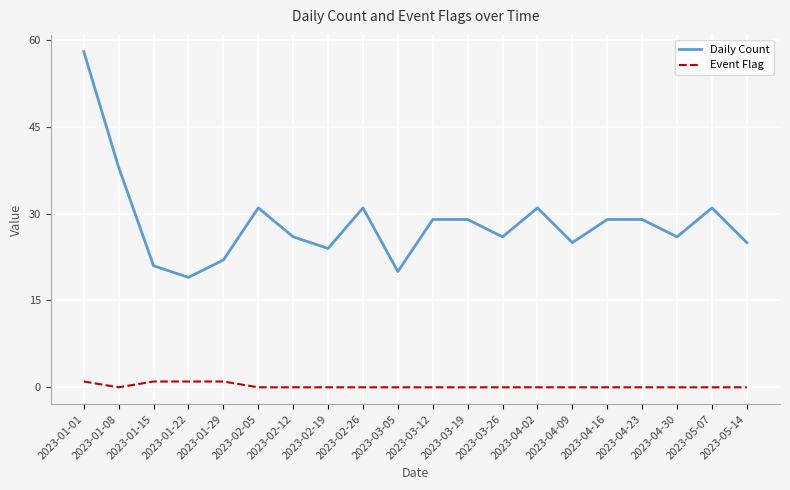

What are all the series names shown in the legend?

Daily Count, Event Flag